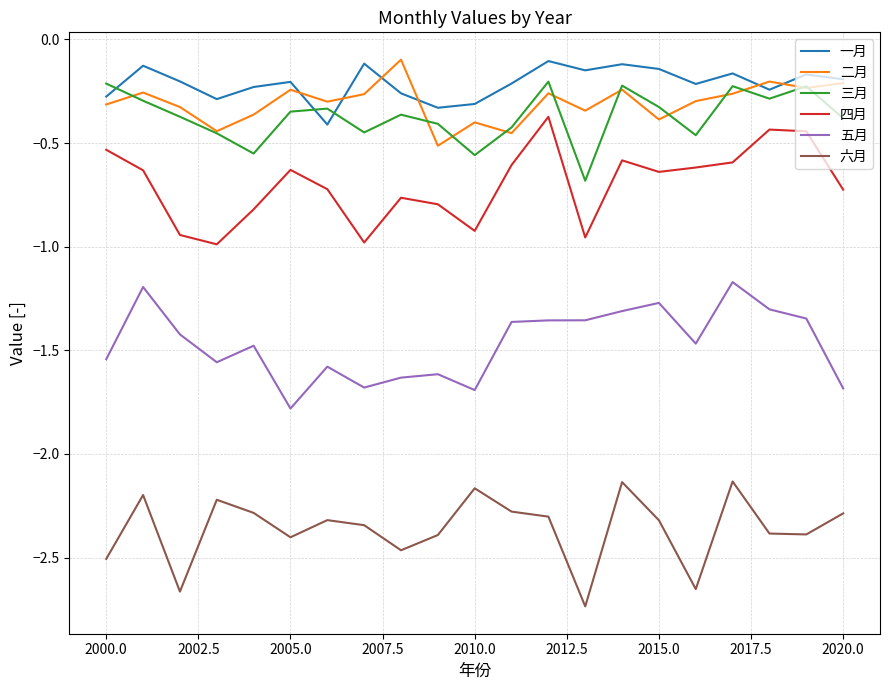

True or false: 一月 and 四月 intersect in this chart.

False